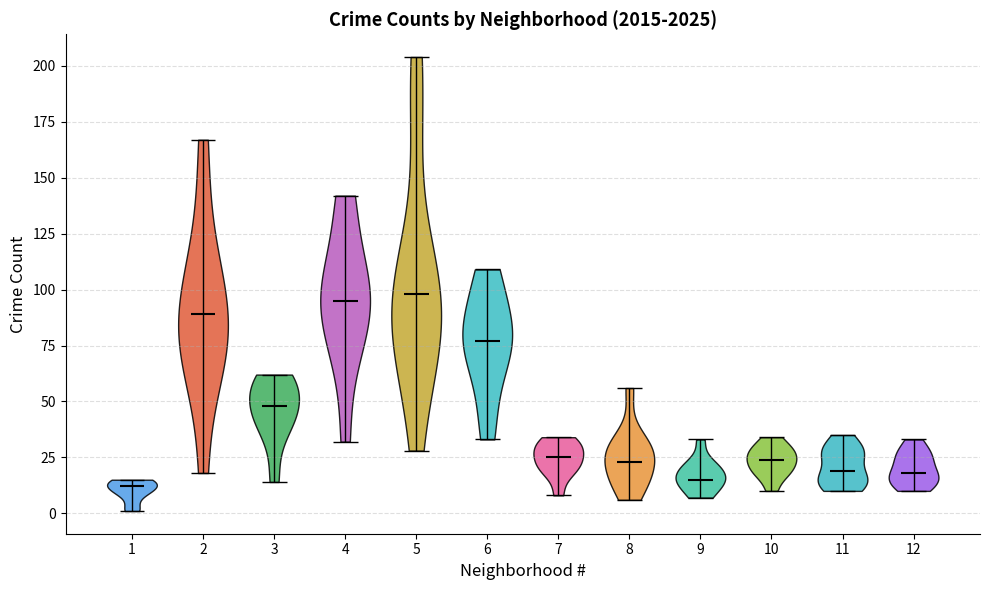

What is the lowest point the violin at x = 2 reaches on the y-axis? The values are not printed on the chart, so give them approximately, as read against the axis.

20